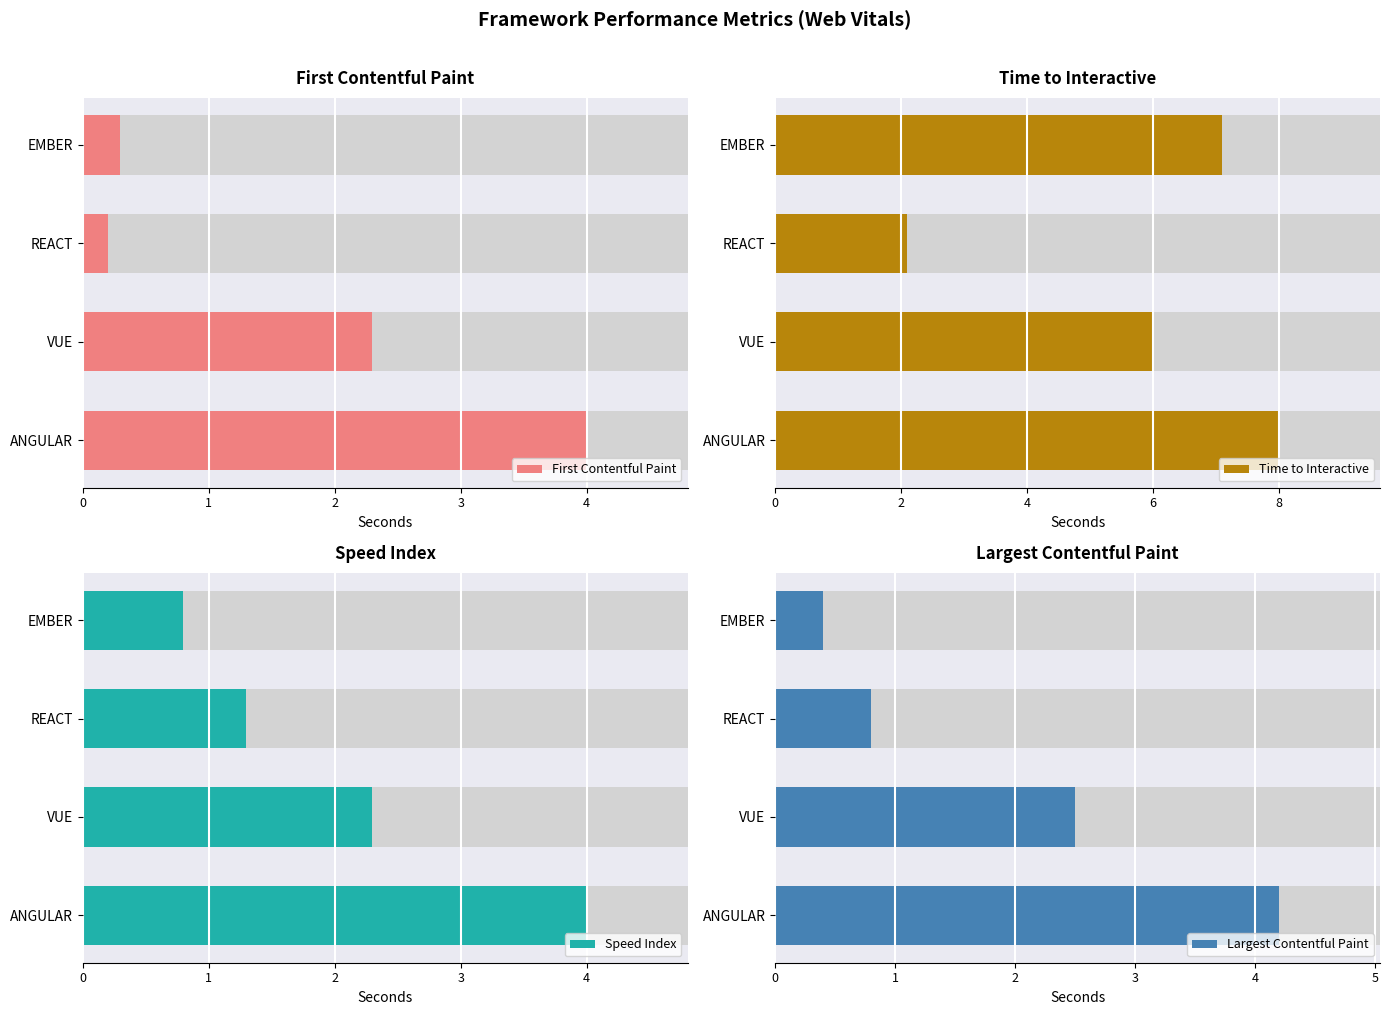

Are the bars horizontal?

Yes